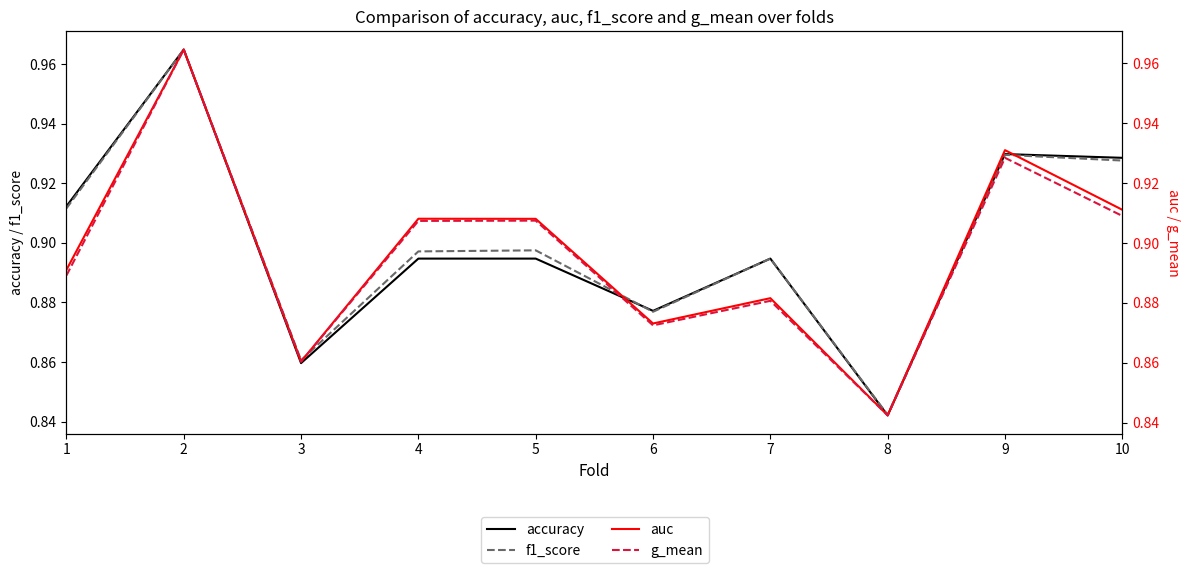

Count the accuracy values in the range 0 to 1.

10